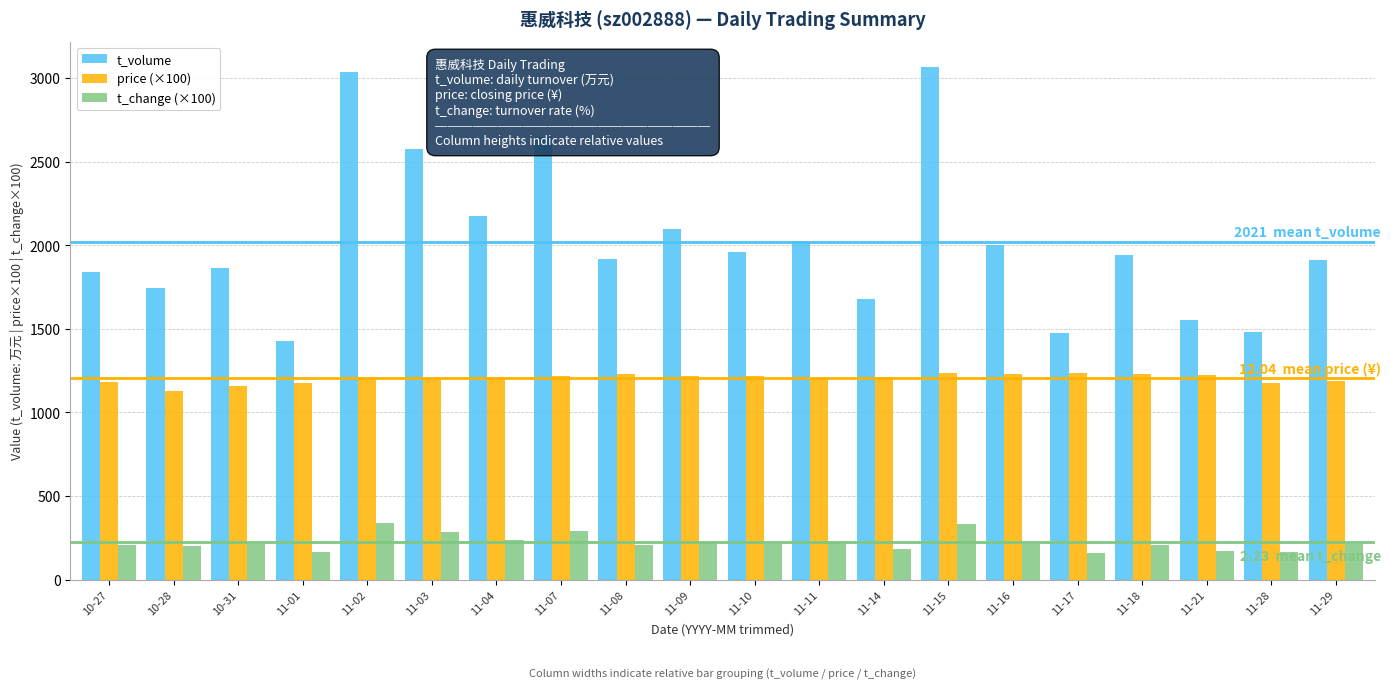

What are all the series names shown in the legend?

t_volume, price (×100), t_change (×100)